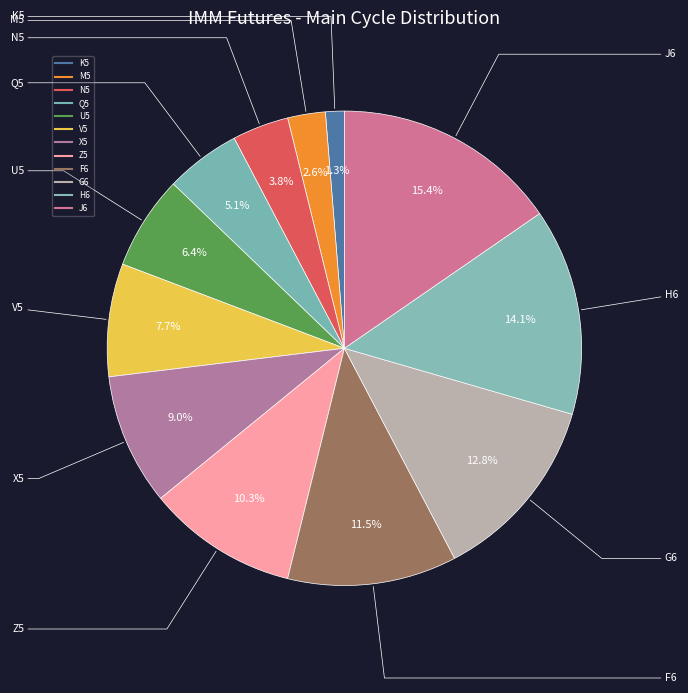

How many segments does this pie chart have?

12